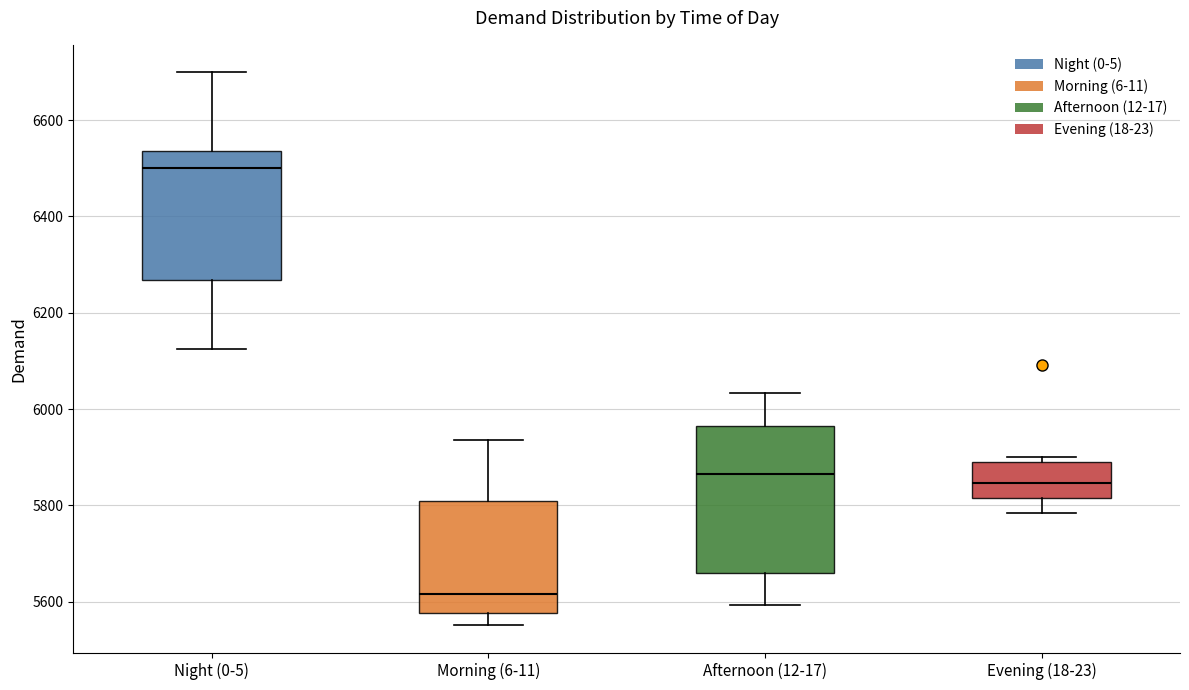

Where does the upper whisker of the box for Night (0-5) end on the y-axis? The values are not printed on the chart, so give them approximately, as read against the axis.

6700